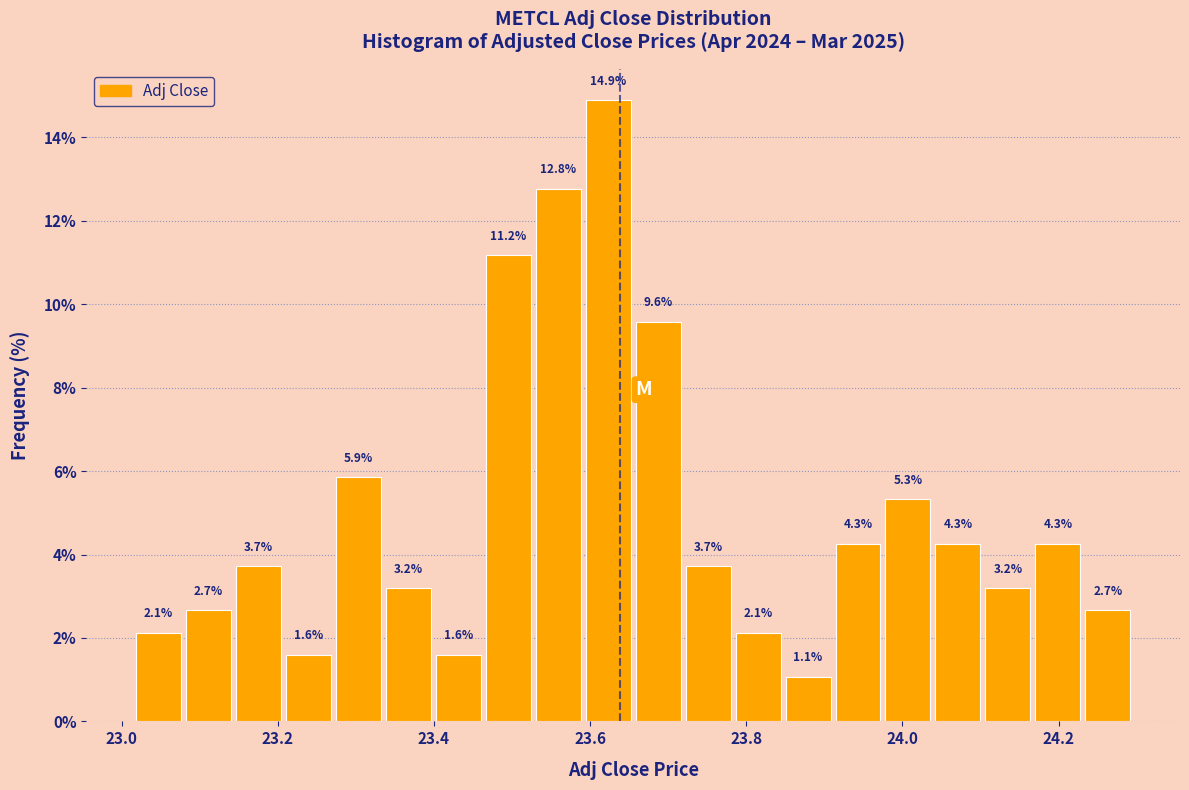

Read against the x-axis, roughly where is the centre of the tallest bar?

23.62